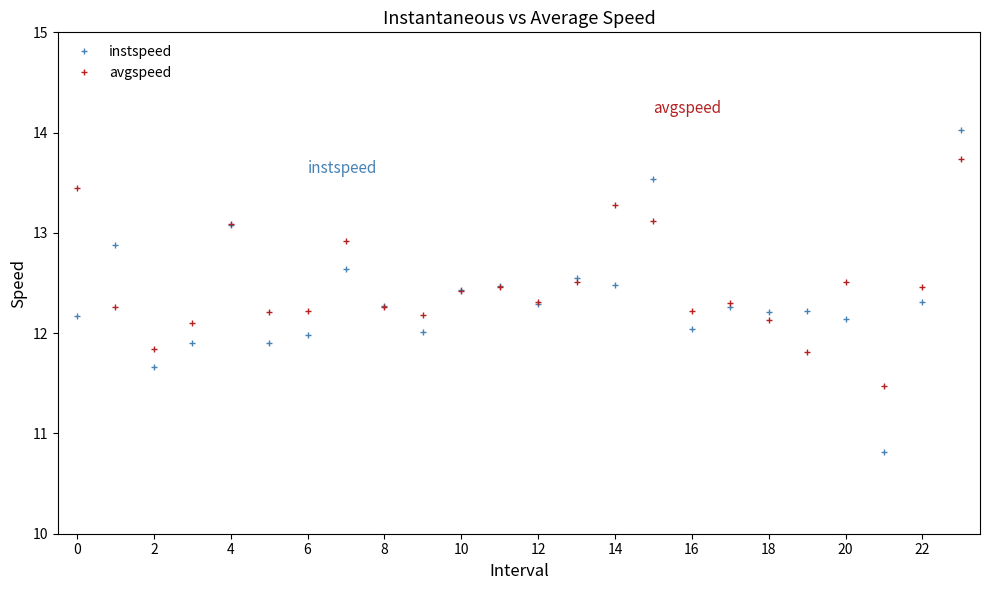

List the series in order of their peak value, lowest first.

avgspeed, instspeed